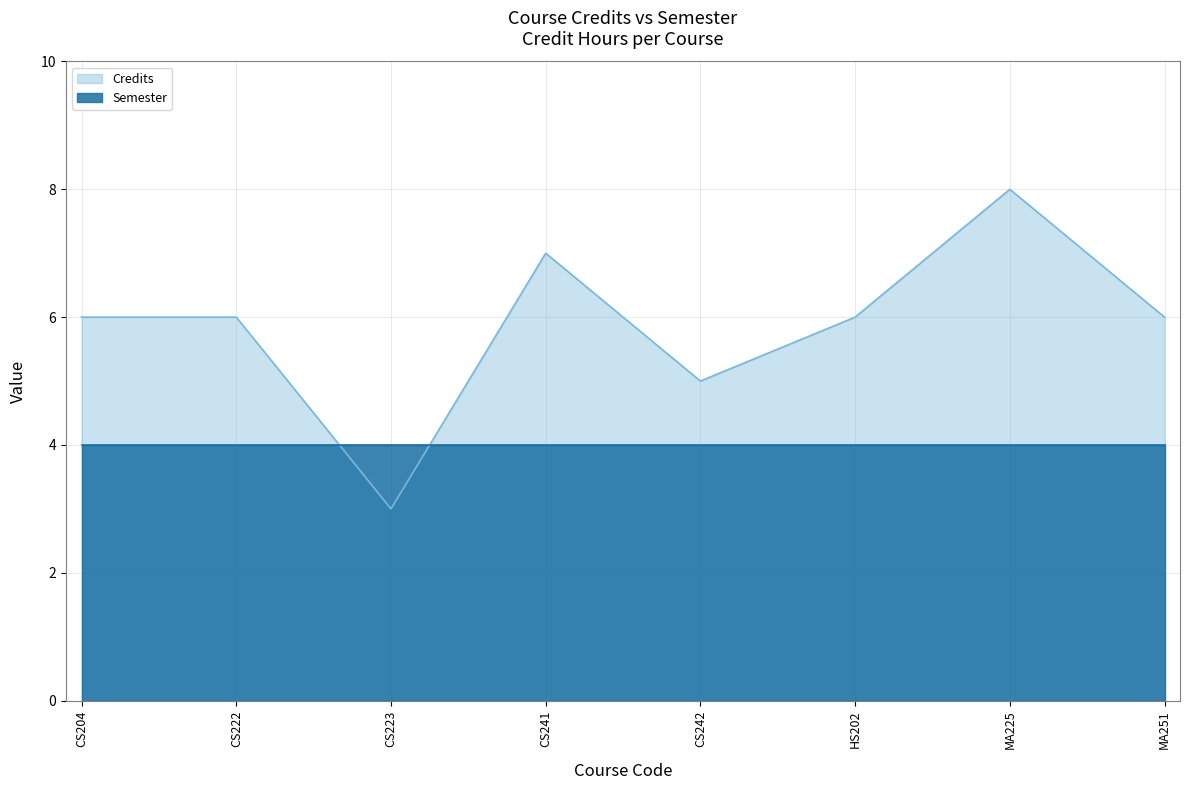

The value at MA225 is 8. True or false?

True